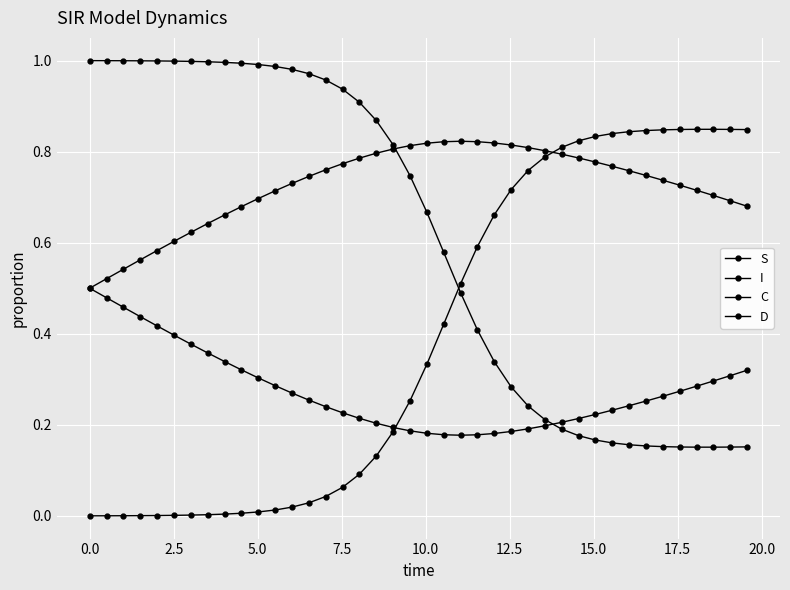

In C, how many points are lower than both neighbors (excluding endpoints)?

1